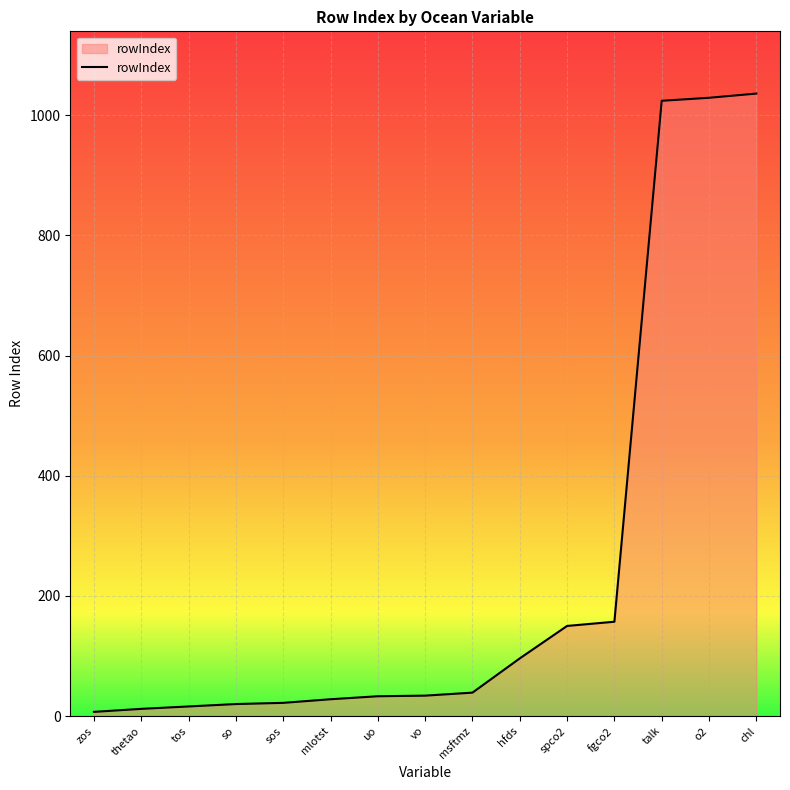

Count the number of categories in the chart.

15